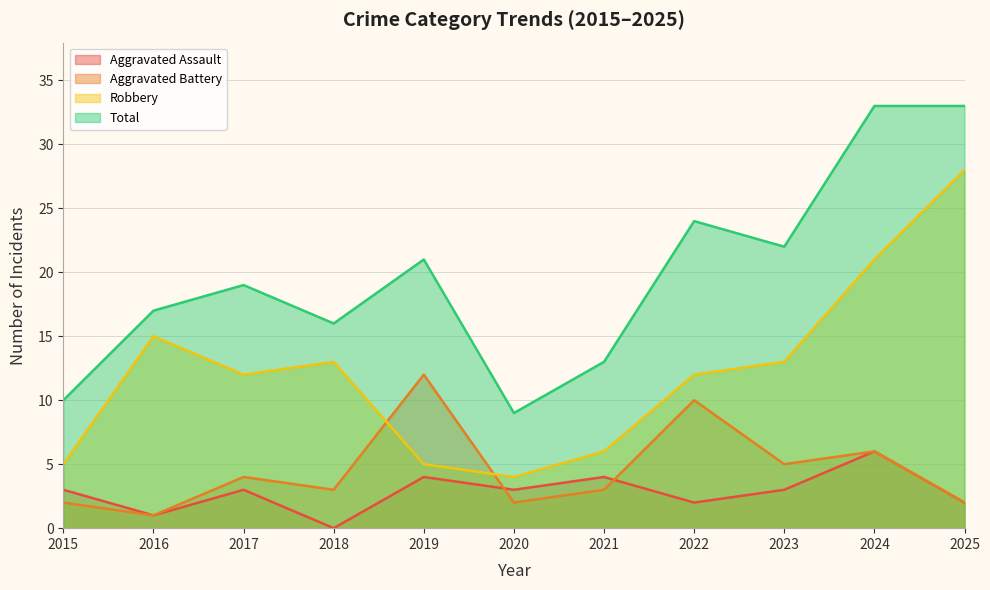

What are all the series names shown in the legend?

Aggravated Assault, Aggravated Battery, Robbery, Total